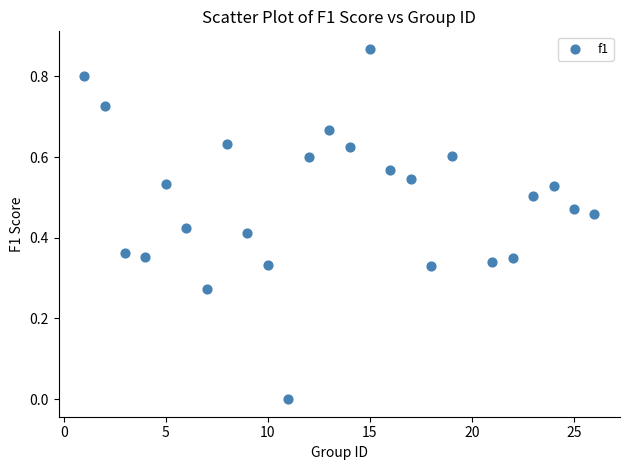

What is the range of X values (max minus min)?

25.0